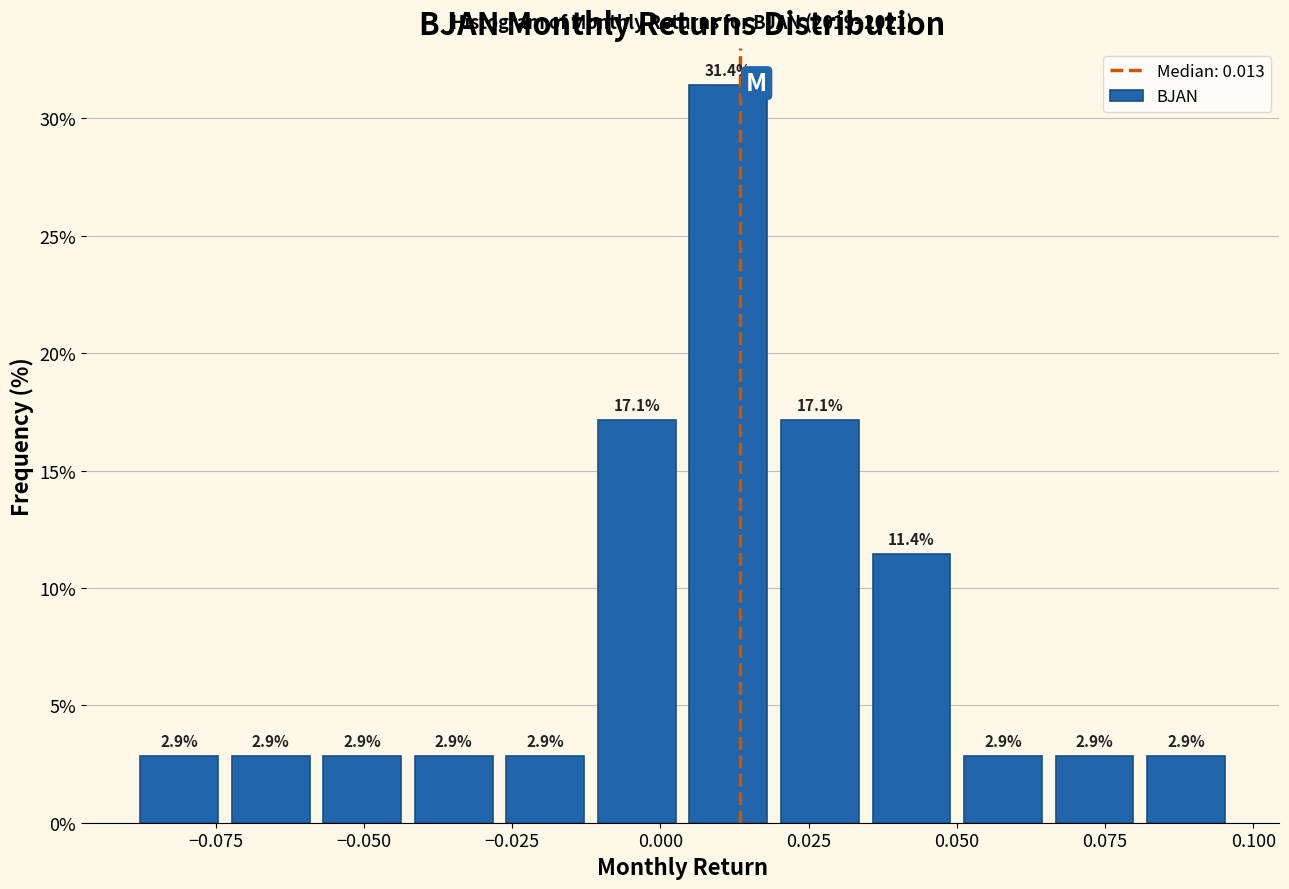

Read against the x-axis, roughly where is the centre of the tallest bar?

0.010